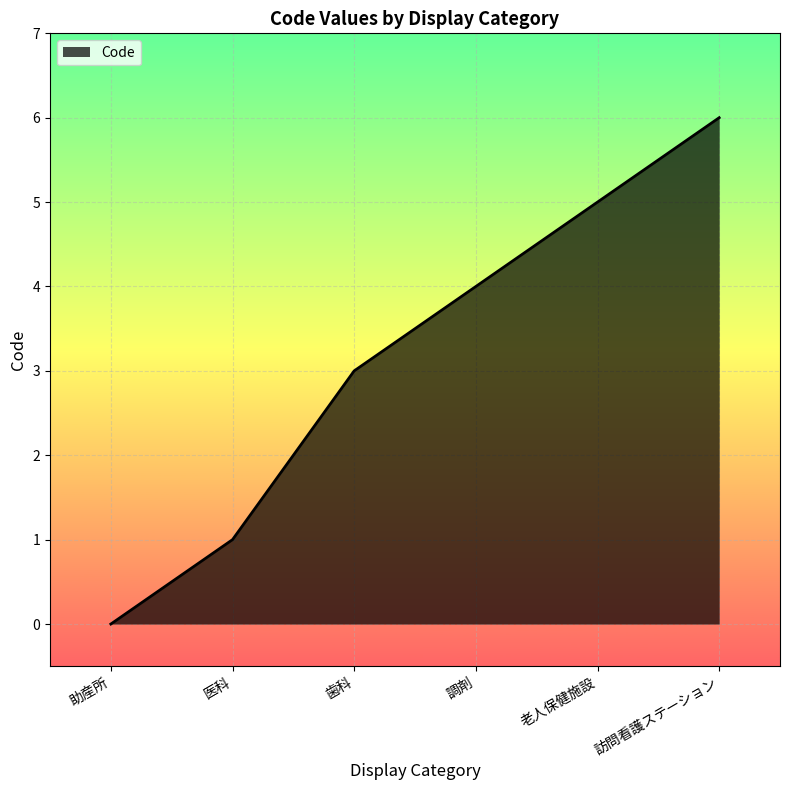

Which category has the highest value across all series?

訪問看護ステーション